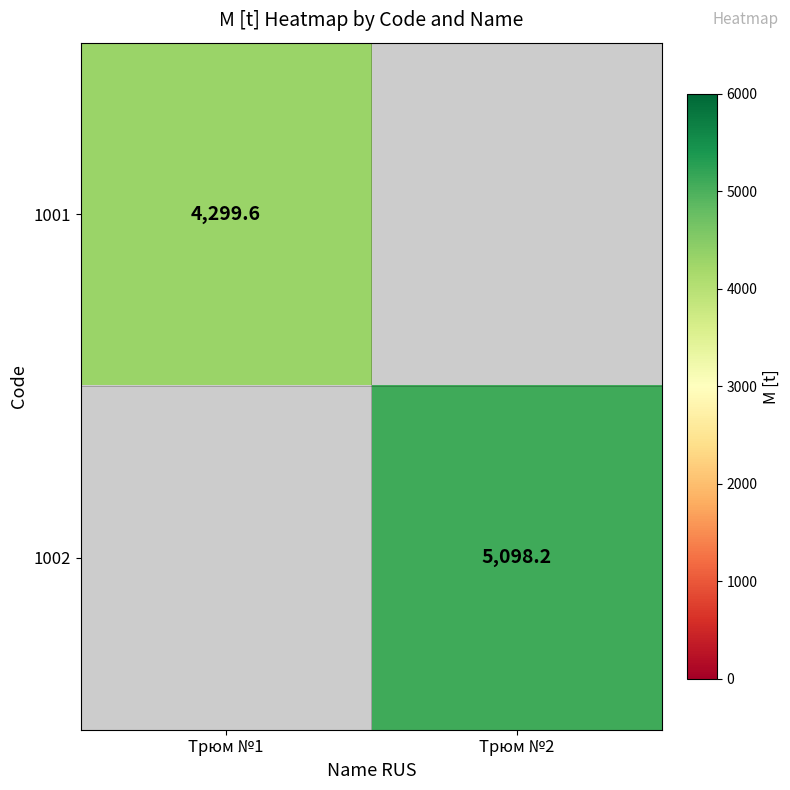

Is it true that 1001 equals 4299.6 at Трюм №1?

True